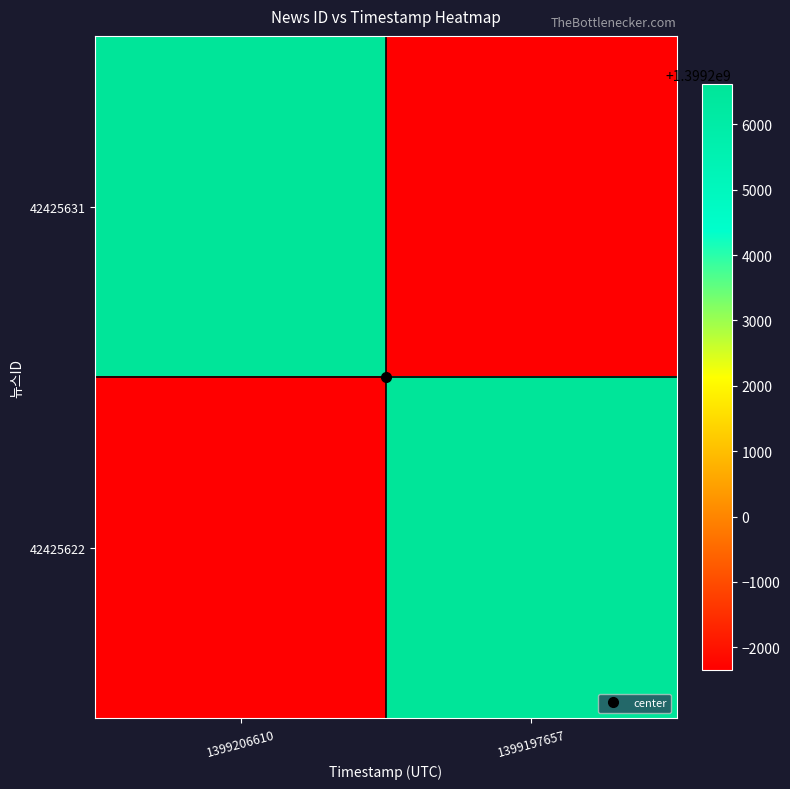

Which series has the largest total across all categories?

42425631